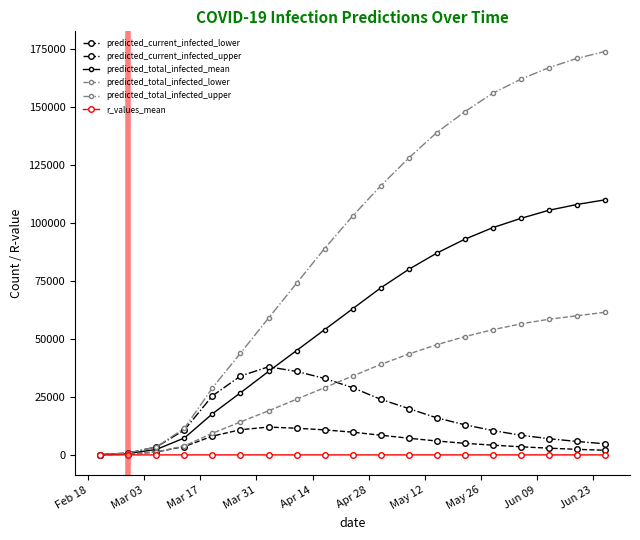

What is the value of the predicted_current_infected_lower point at the 14th from the left?

5000.0